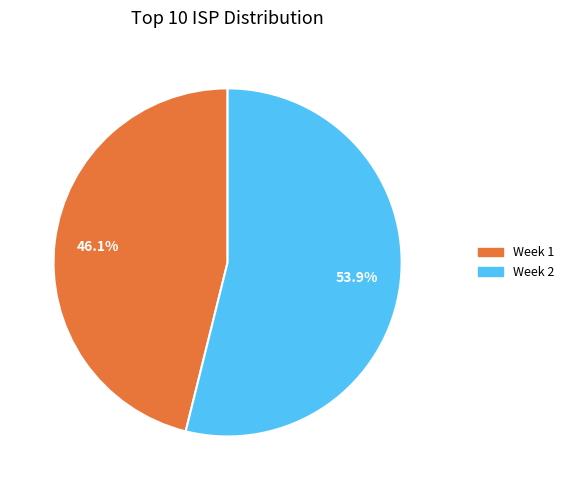

Count the number of slices in the pie.

2